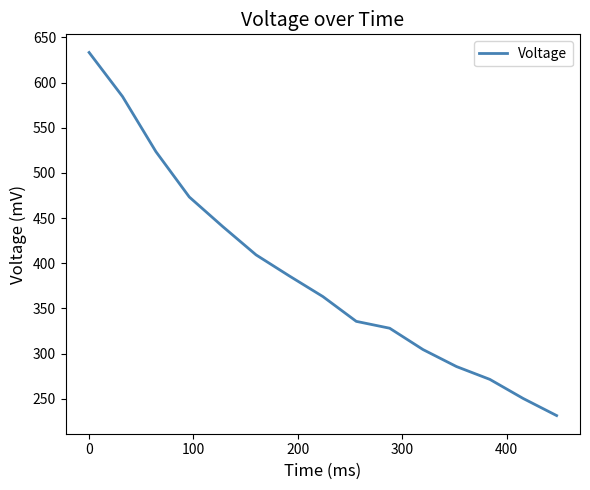

What is the greatest value displayed?

633.3